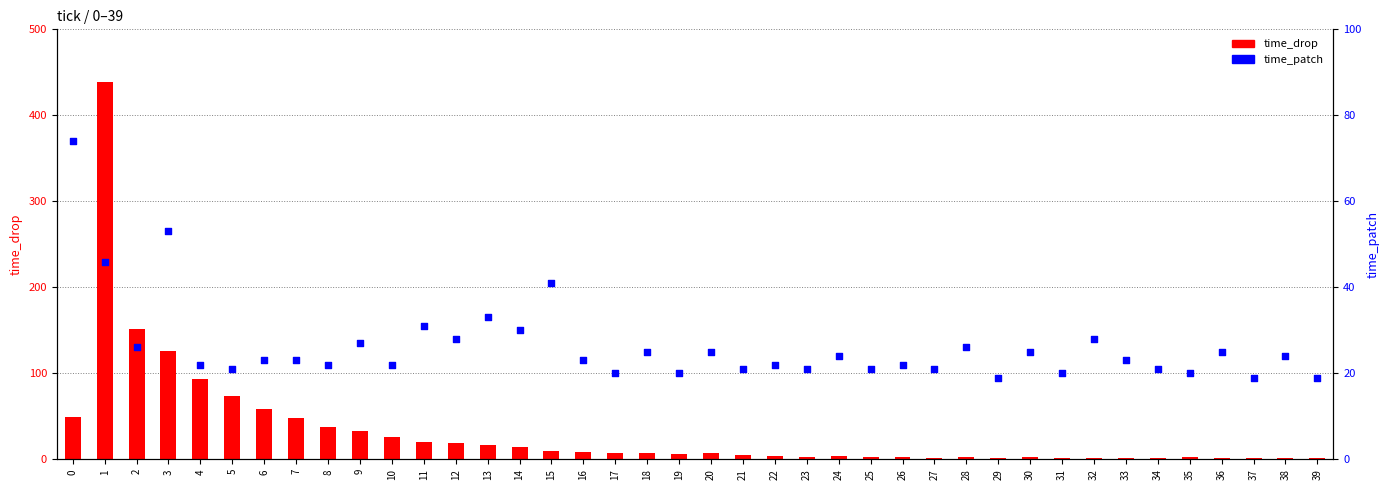

Is the value of time_drop at 39 greater than the value of time_patch at 16?

No